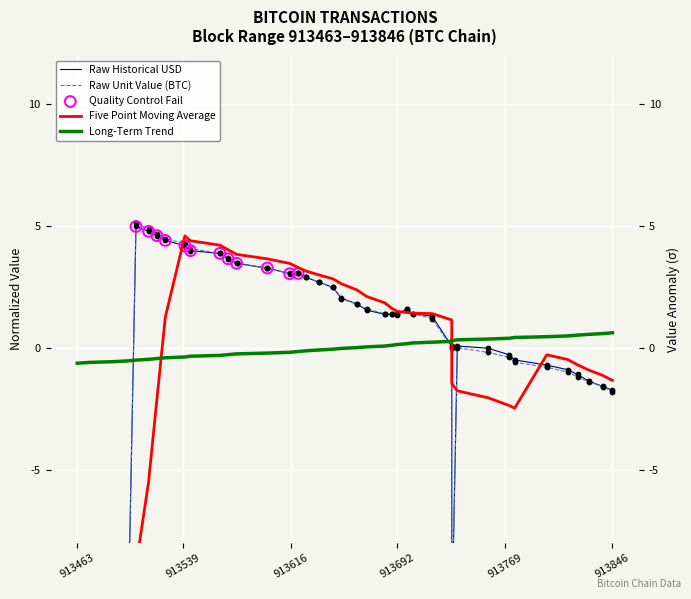

Which series contains the lowest Y value?

historical_usd